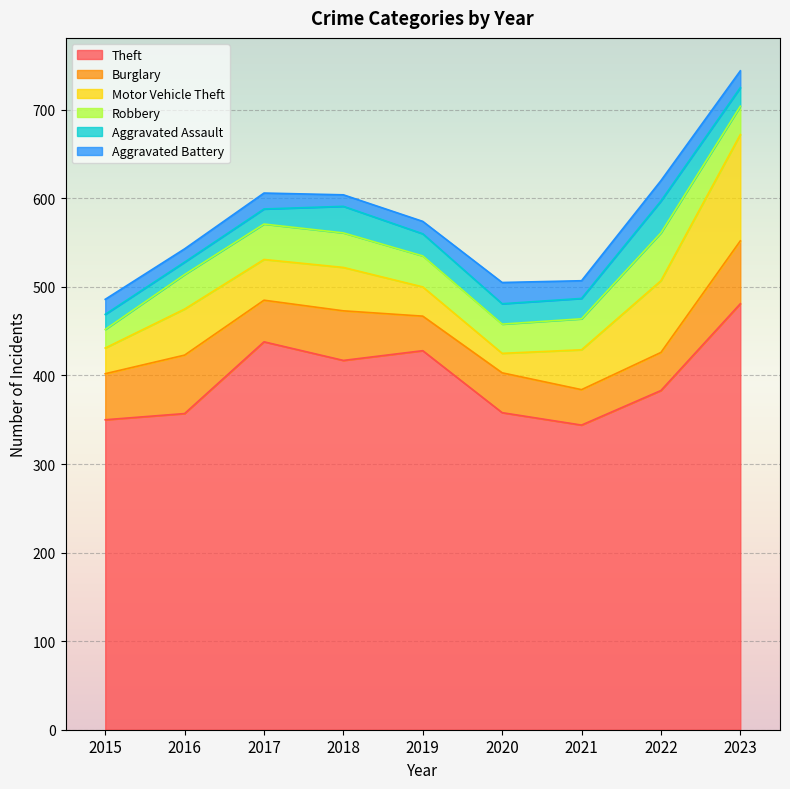

Which series has the widest spread of values?

Theft